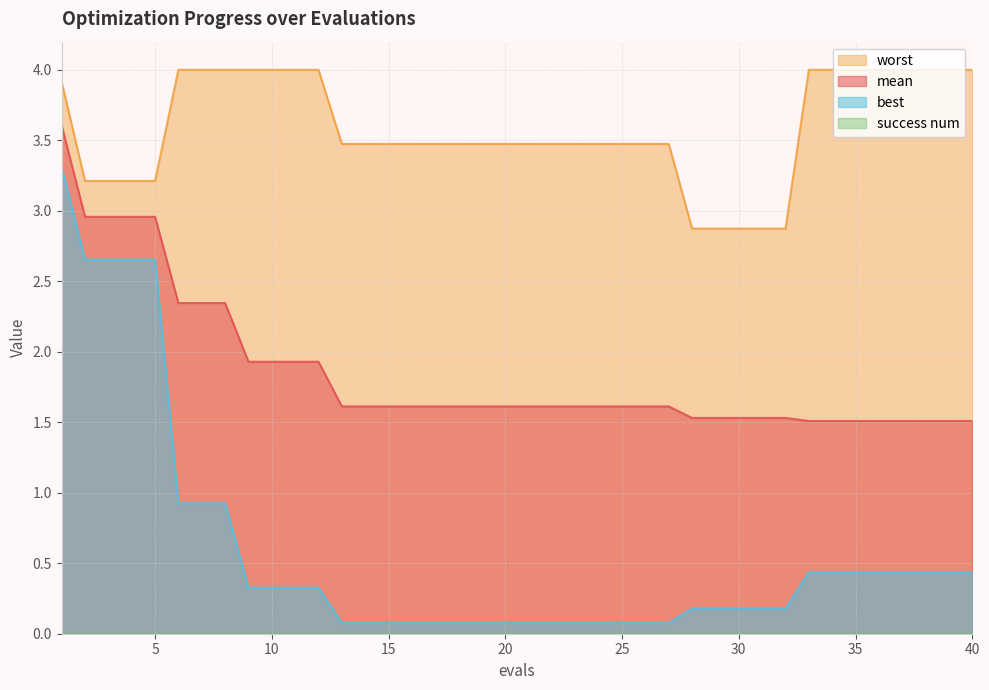

What is the value of the best point at the 32nd from the left?

0.2